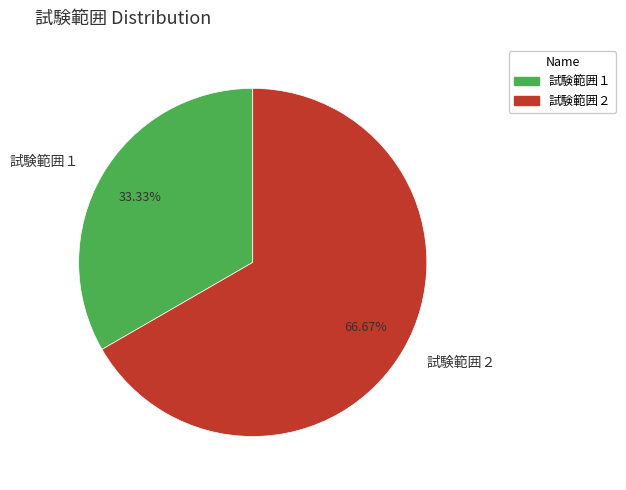

What is the total percentage of 試験範囲２ and 試験範囲１?

100.0%